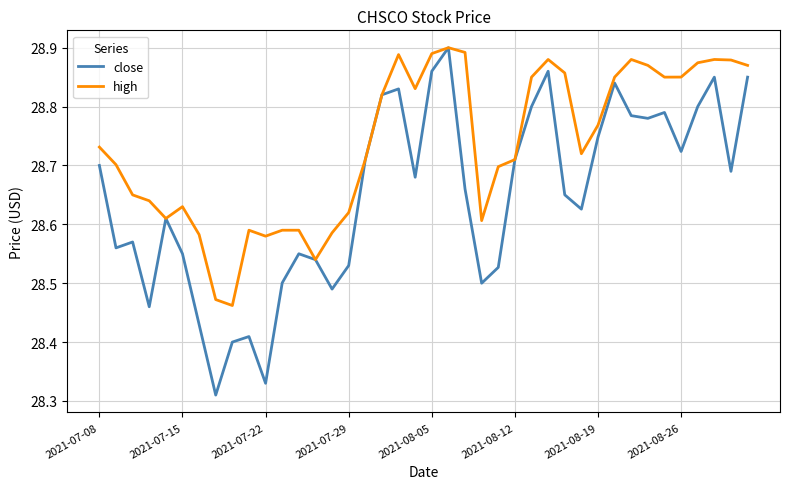

List the series in order of their overall mean, highest first.

high, close